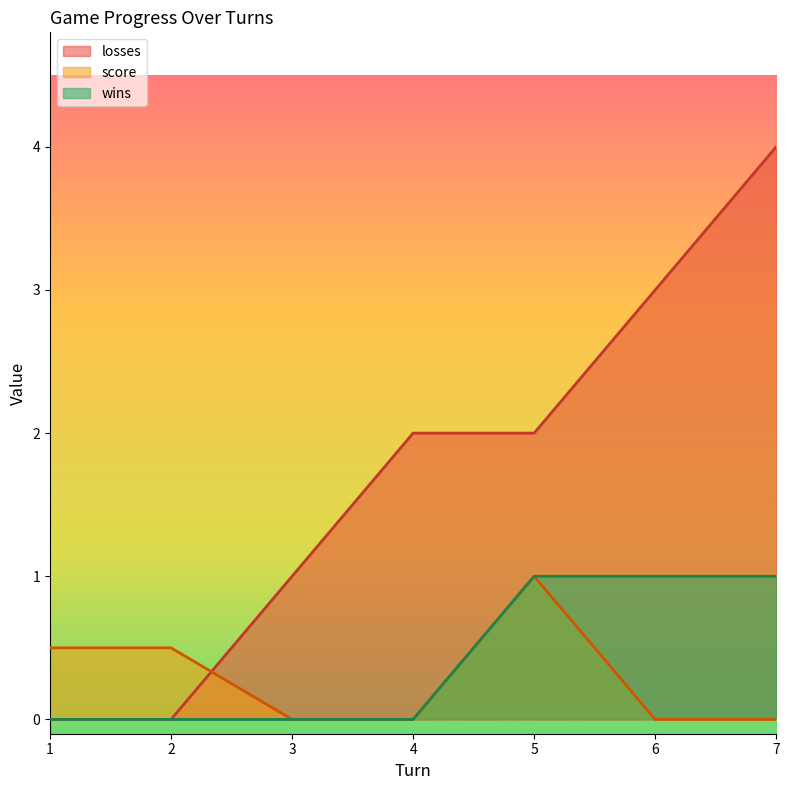

Where does the losses series first go above 2?

6